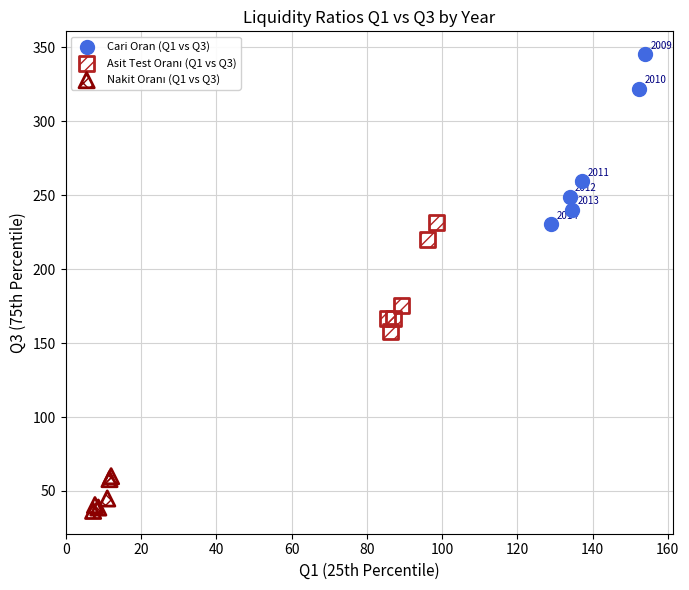

Which series has the widest spread of Y values?

Cari Oran (Q1 vs Q3)